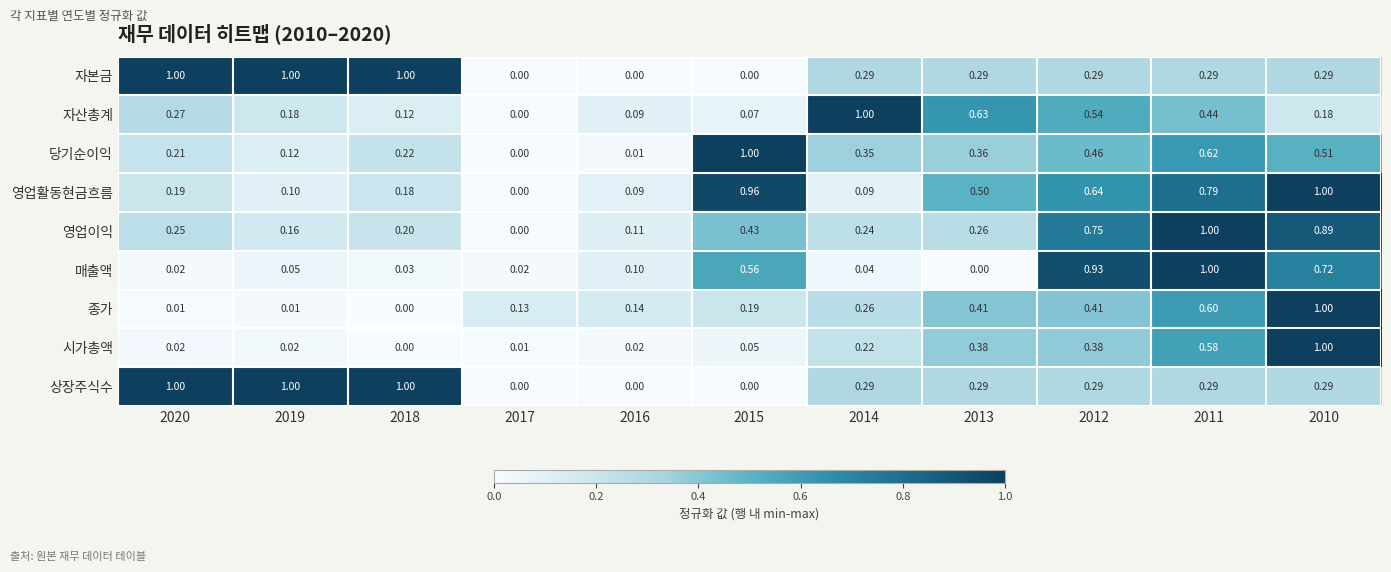

Between 2014 and 2013, which series saw the biggest shift?

영업활동현금흐름